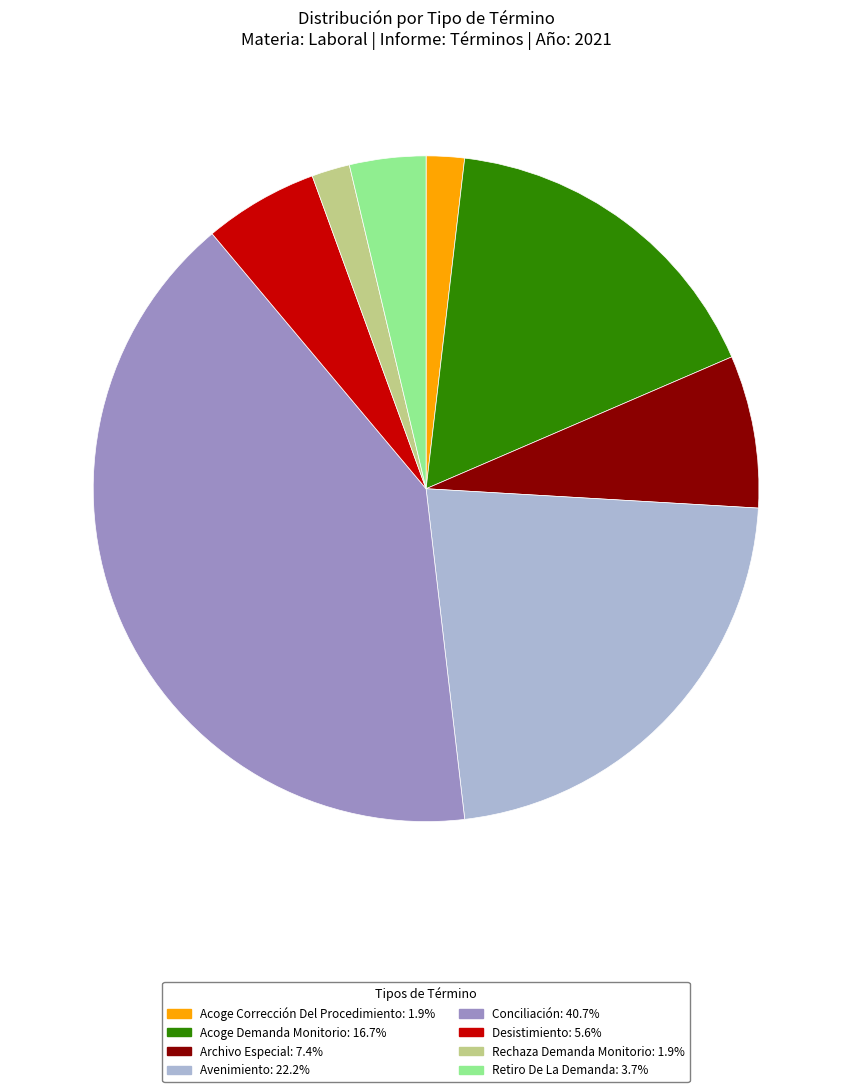

Does any single category account for the majority?

No